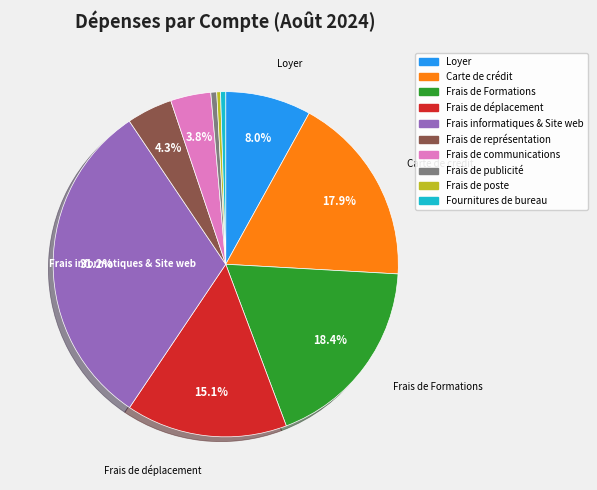

To the nearest percent, what is the average slice percentage?

10%